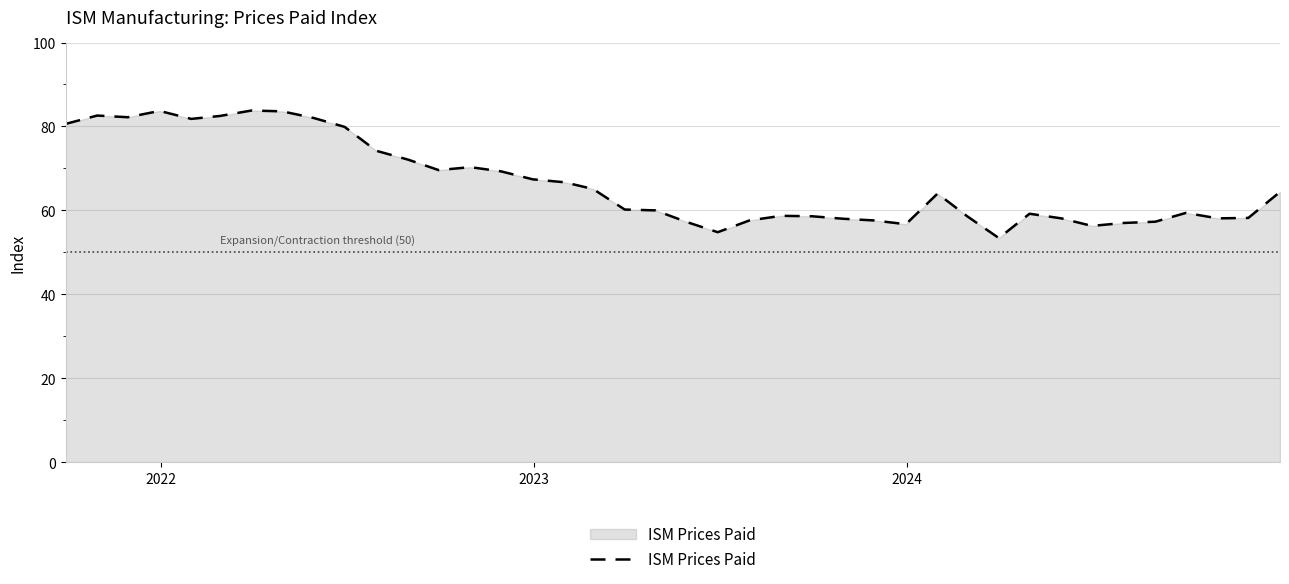

What is the smallest value displayed?

53.4